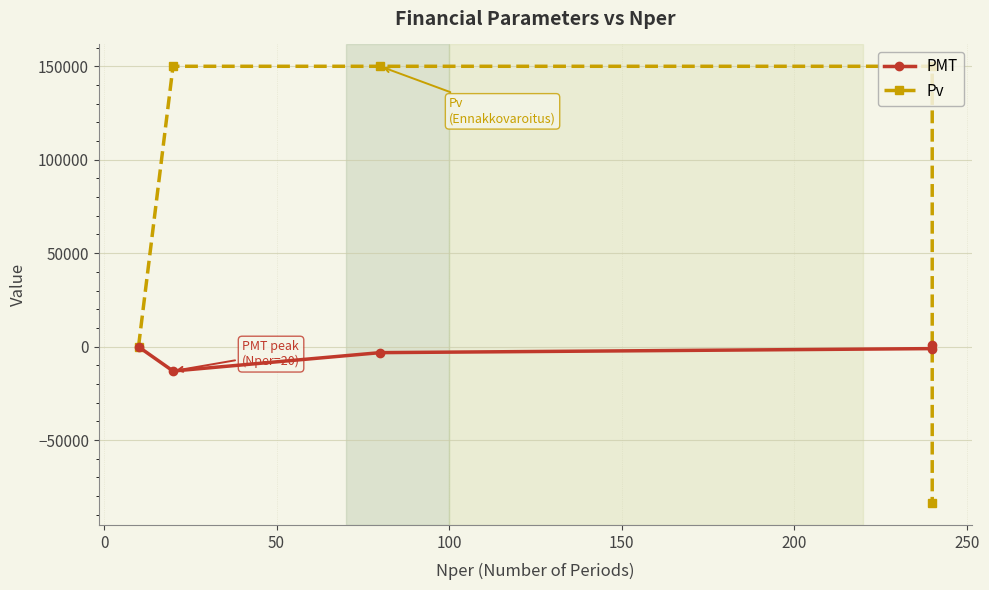

Reading left to right, transcribe all the data shown in this chart.

PMT: -100.0	-13077.7	-3232.2	-1074.6	600.0
Pv: 0.0	150000.0	150000.0	150000.0	-83748.5